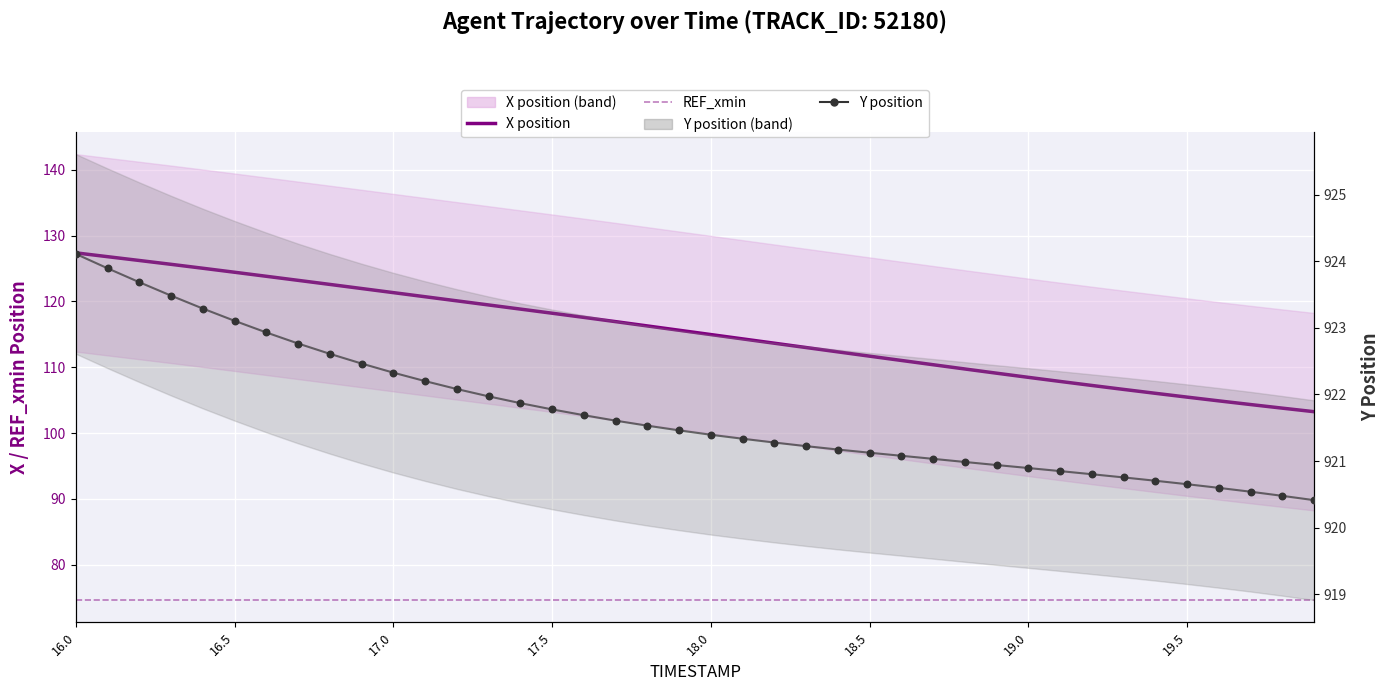

Which series has the largest total across all categories?

Y position